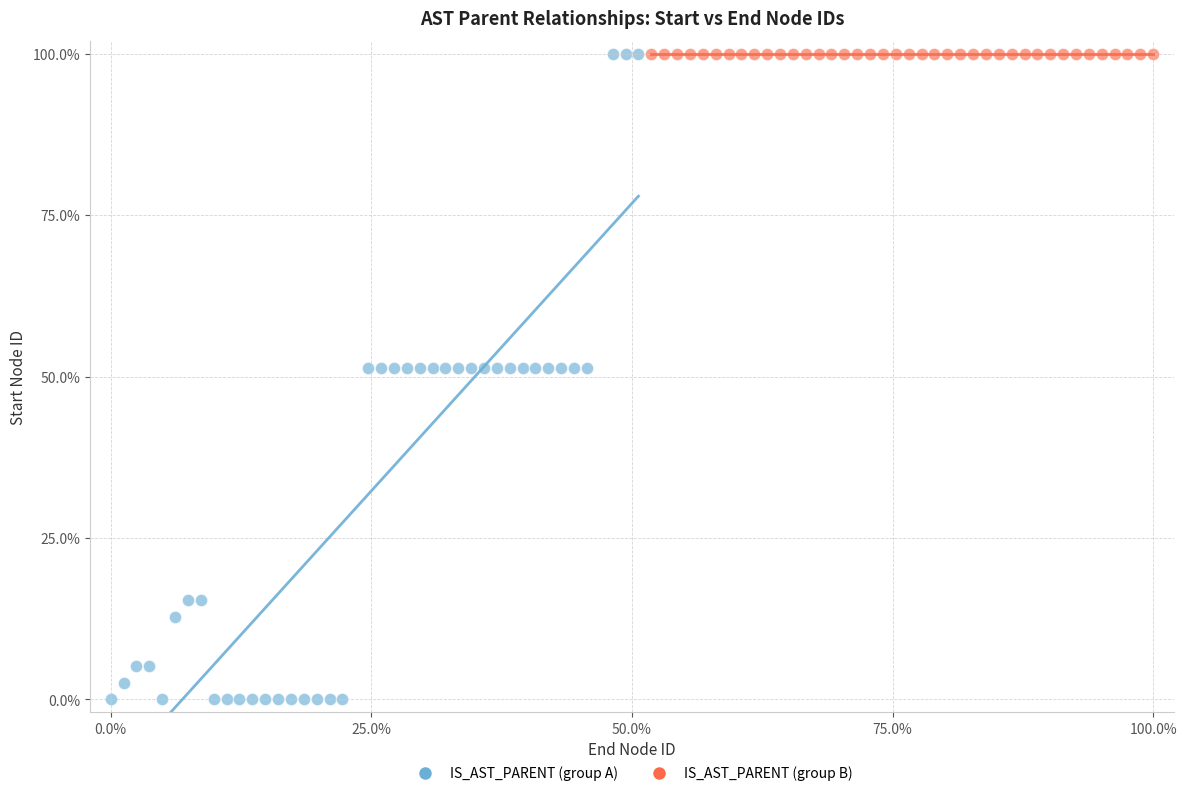

Which series contains the lowest Y value?

IS_AST_PARENT (group A)